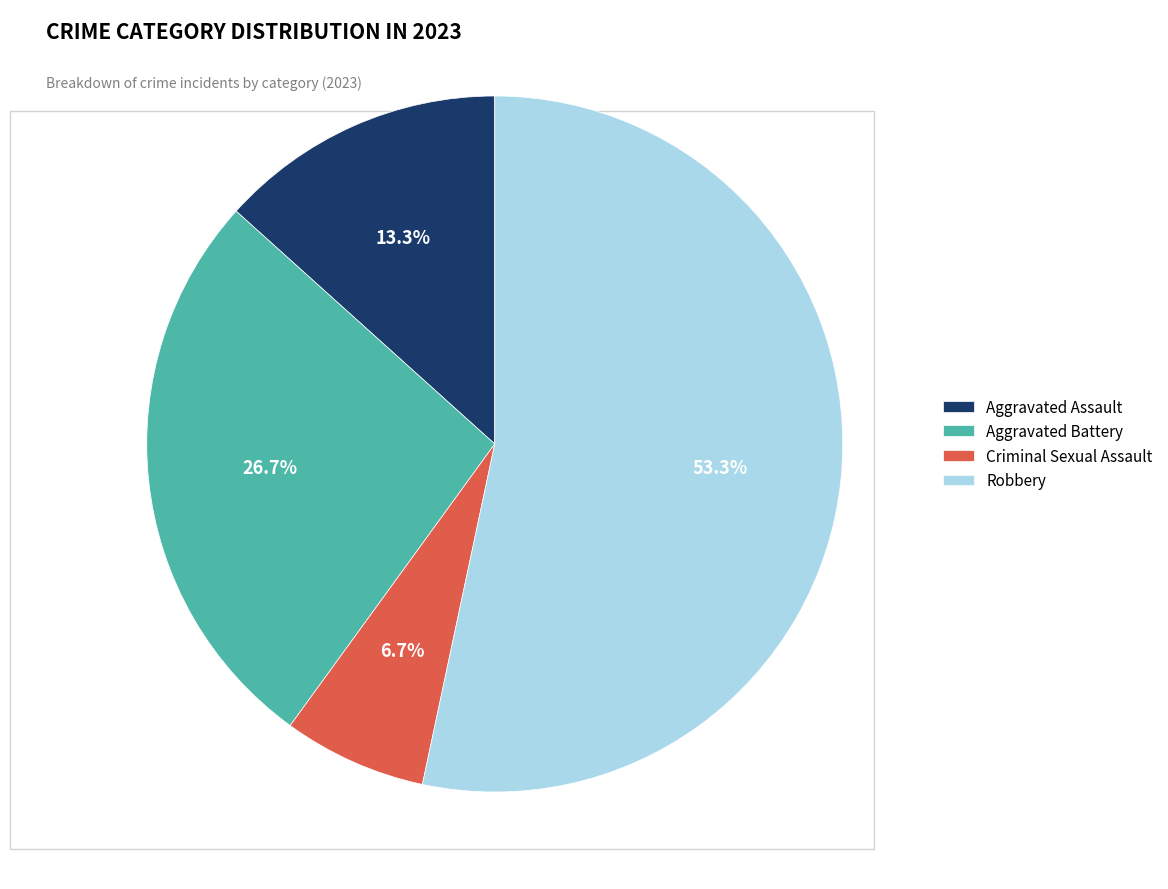

Do Aggravated Assault and Criminal Sexual Assault together represent more than half of the pie?

No